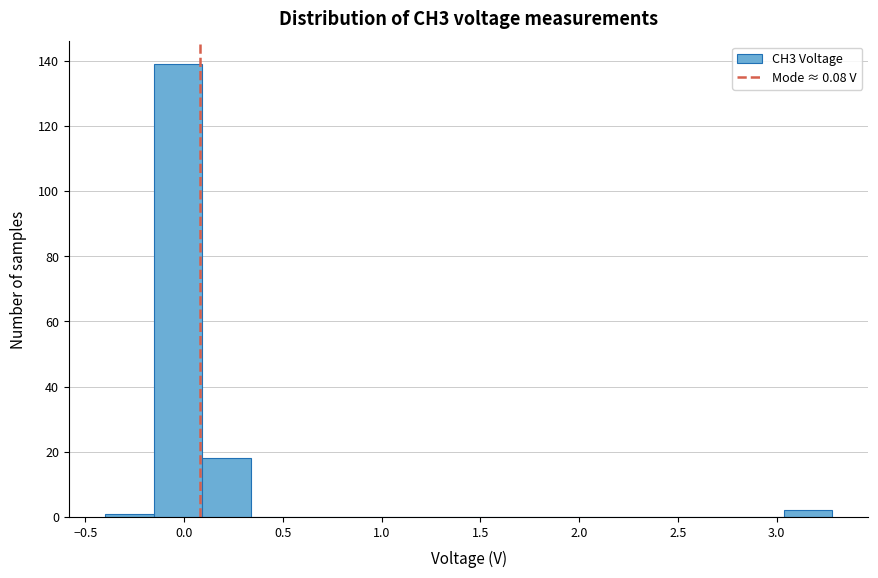

How tall is the bar that spans 3.05 to 3.30 on the x-axis? Neither the bar edges nor the heights are printed on the chart, so give them approximately, as read against the axes.

2